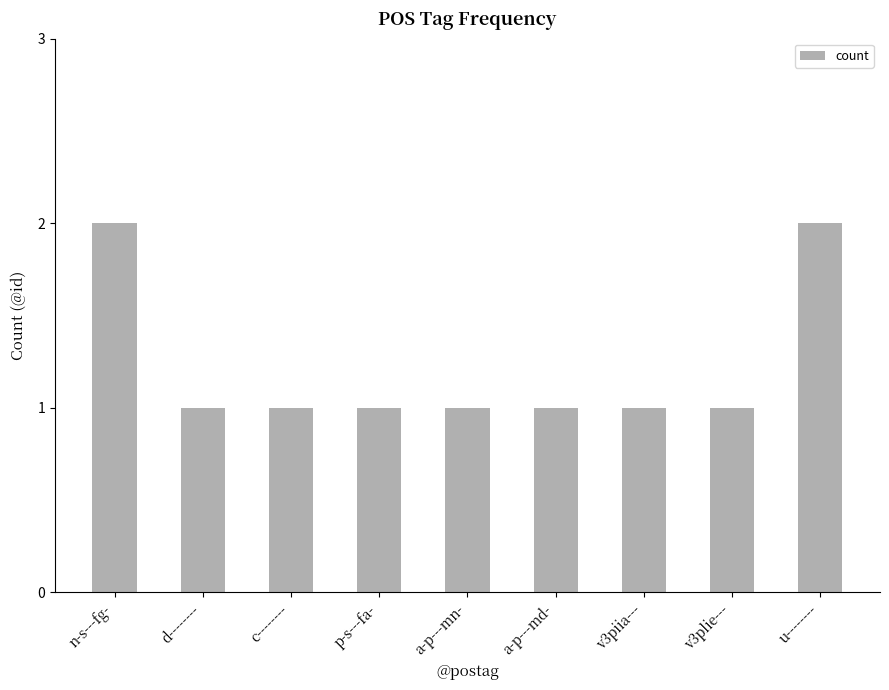

Which has a higher value, u-------- or p-s---fa-?

u--------